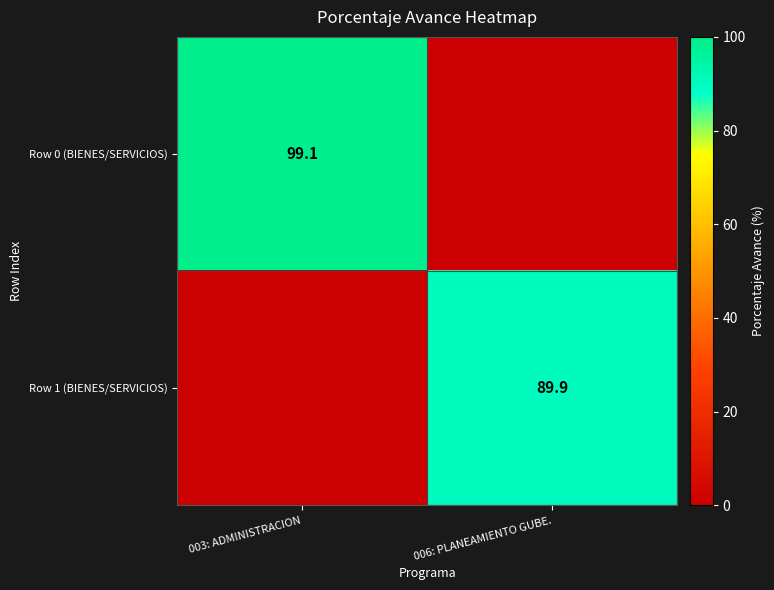

True or false: Row 0 (BIENES/SERVICIOS) has a value of 99.1 at 003: ADMINISTRACION.

True